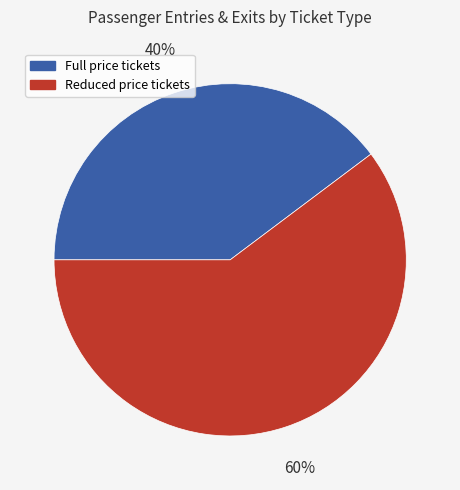

What is the smallest slice in the pie chart?

Full price tickets